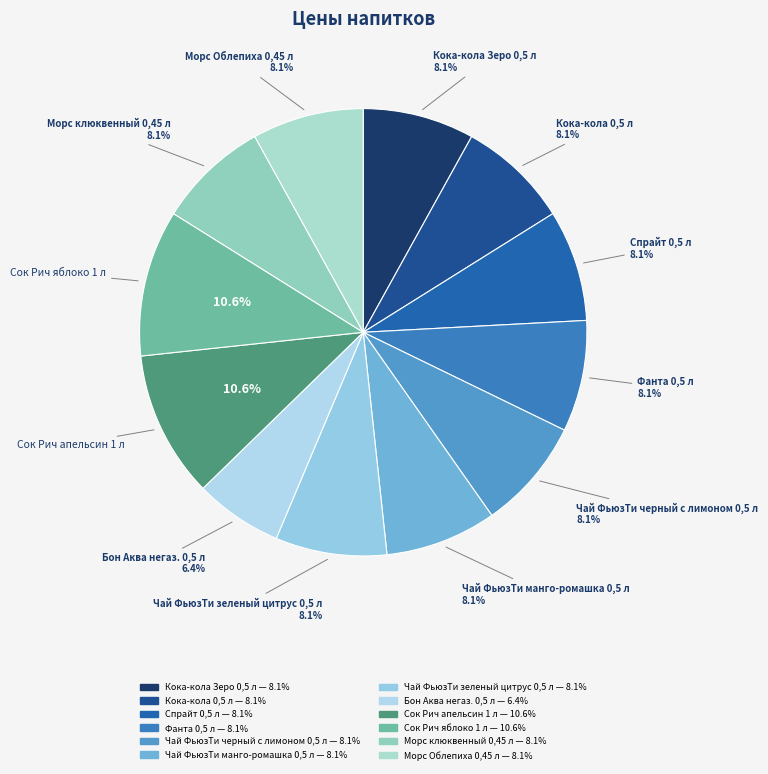

How many segments does this pie chart have?

12